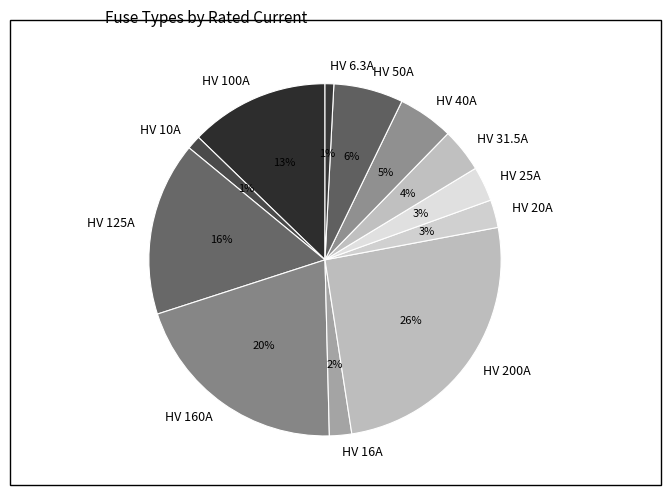

How many segments does this pie chart have?

12